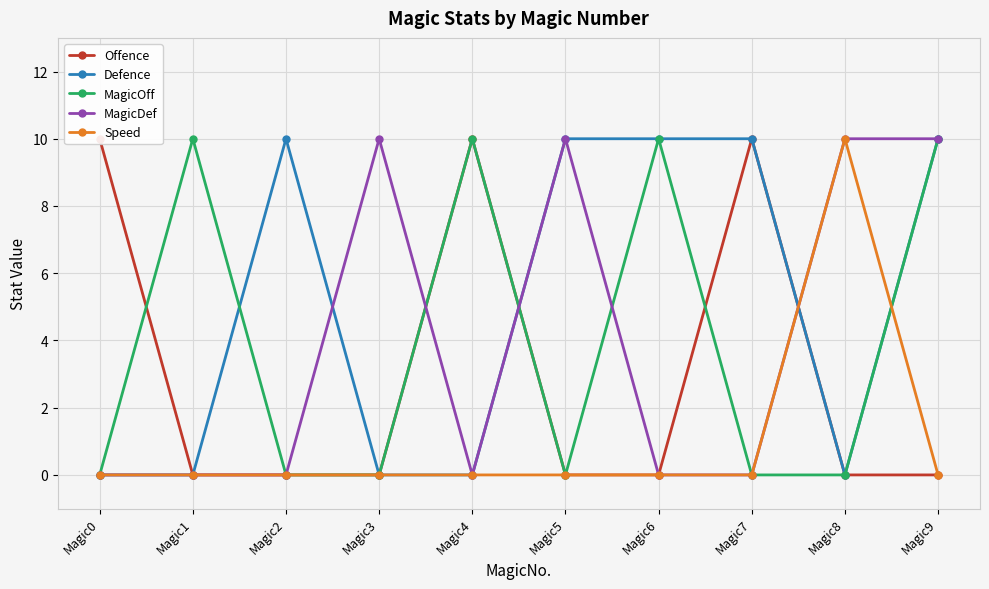

Between which two adjacent categories do MagicOff and Speed first intersect?

Magic8 and Magic9